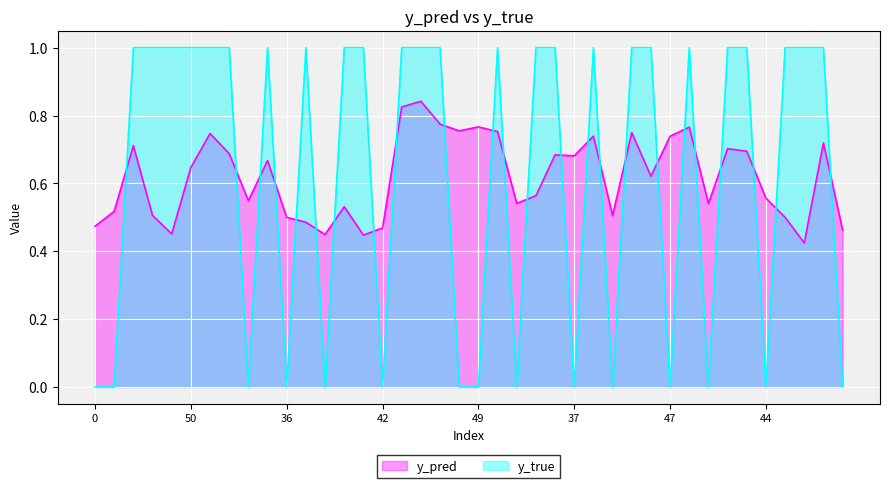

Reading left to right, transcribe all the data shown in this chart.

y_pred: 0.5	0.5	0.7	0.5	0.5	0.6	0.7	0.7	0.5	0.7	0.5	0.5	0.4	0.5	0.4	0.5	0.8	0.8	0.8	0.8	0.8	0.8	0.5	0.6	0.7	0.7	0.7	0.5	0.7	0.6	0.7	0.8	0.5	0.7	0.7	0.6	0.5	0.4	0.7	0.5
y_true: 0.0	0.0	1.0	1.0	1.0	1.0	1.0	1.0	0.0	1.0	0.0	1.0	0.0	1.0	1.0	0.0	1.0	1.0	1.0	0.0	0.0	1.0	0.0	1.0	1.0	0.0	1.0	0.0	1.0	1.0	0.0	1.0	0.0	1.0	1.0	0.0	1.0	1.0	1.0	0.0